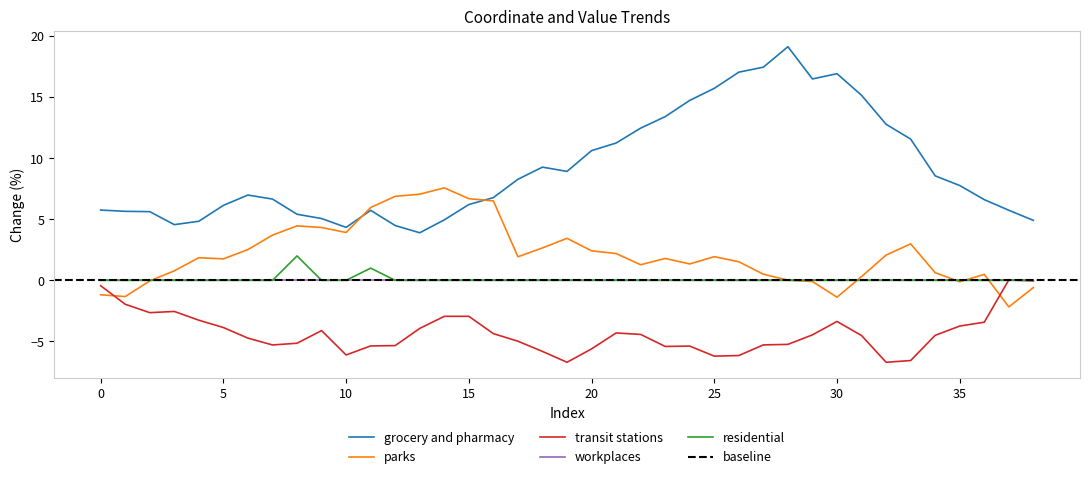

What is the lowest value of the grocery and pharmacy series?

3.9